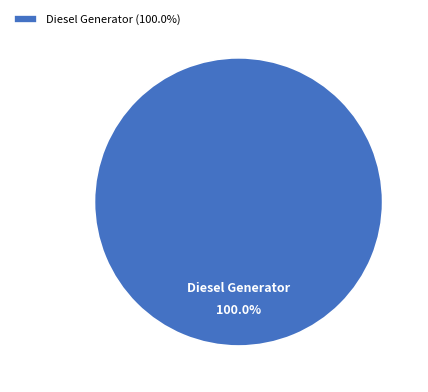

Rank the categories by value from lowest to highest.

Diesel Generator (100.0%)